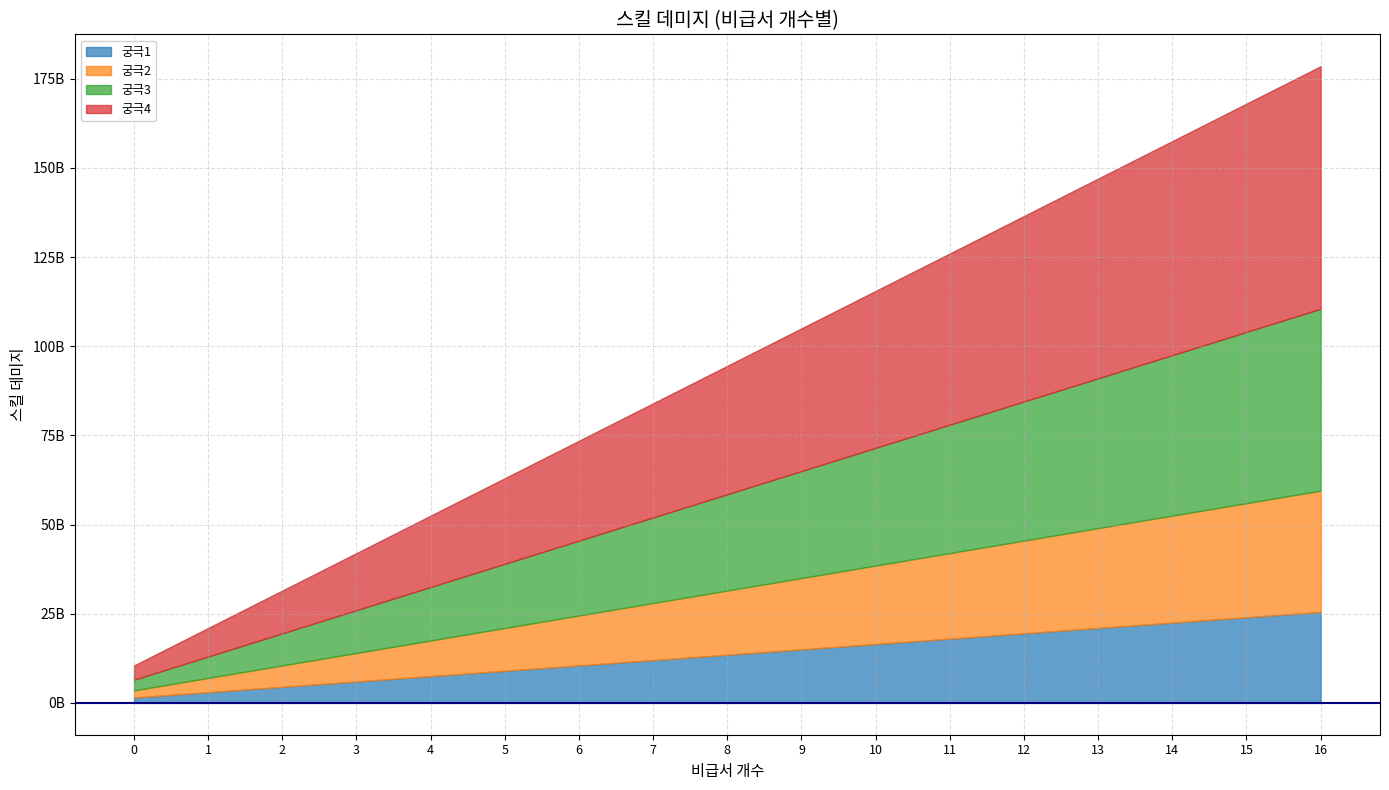

Which series has the largest range (max minus min)?

궁극4